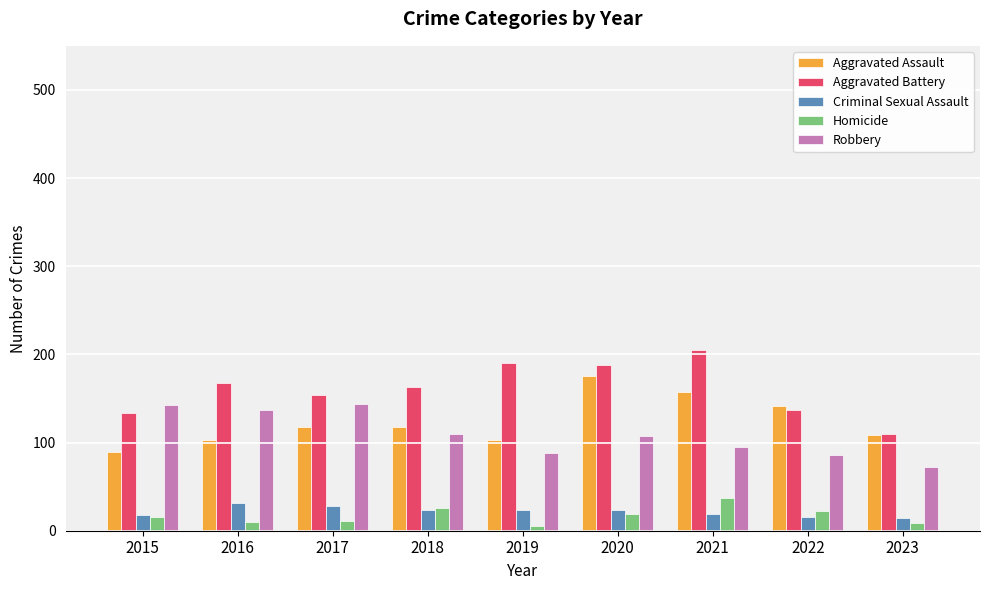

How many bars are there in total?

45